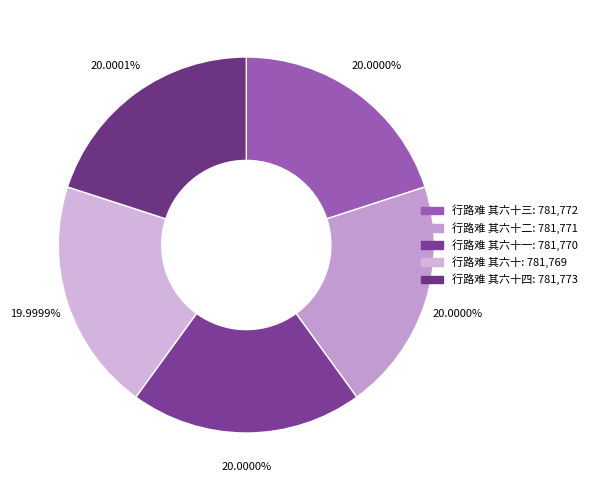

How many segments does this pie chart have?

5